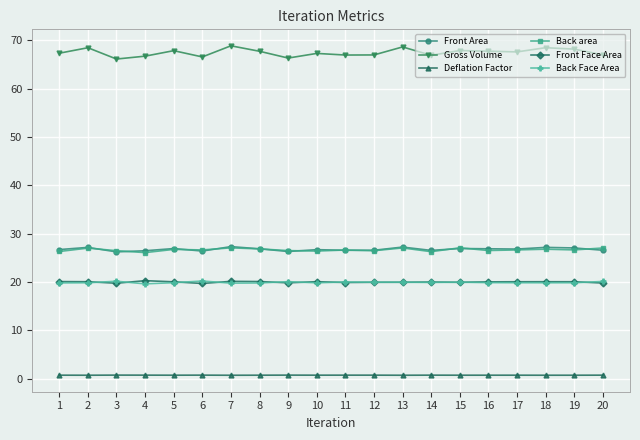

True or false: Gross Volume has a value of 121.7 at 18.

False